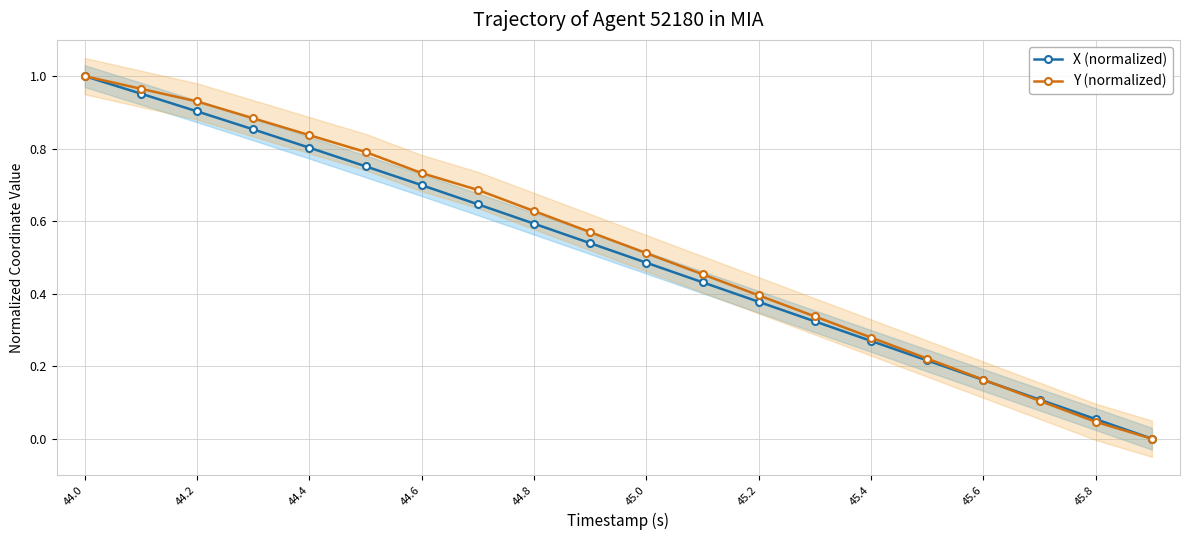

Is the value of X (normalized) at 44.6 greater than the value of Y (normalized) at 45.8?

Yes